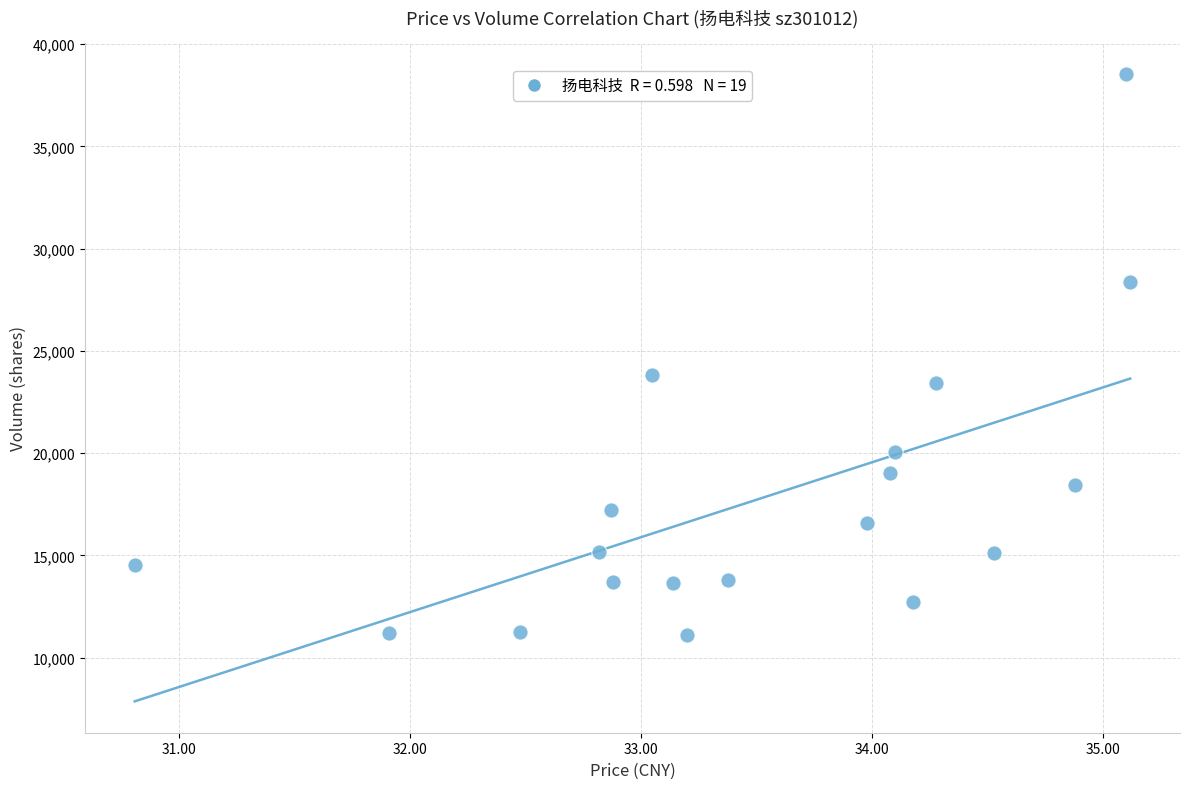

What Y value in the scatter plot is closest to 24822?

23821